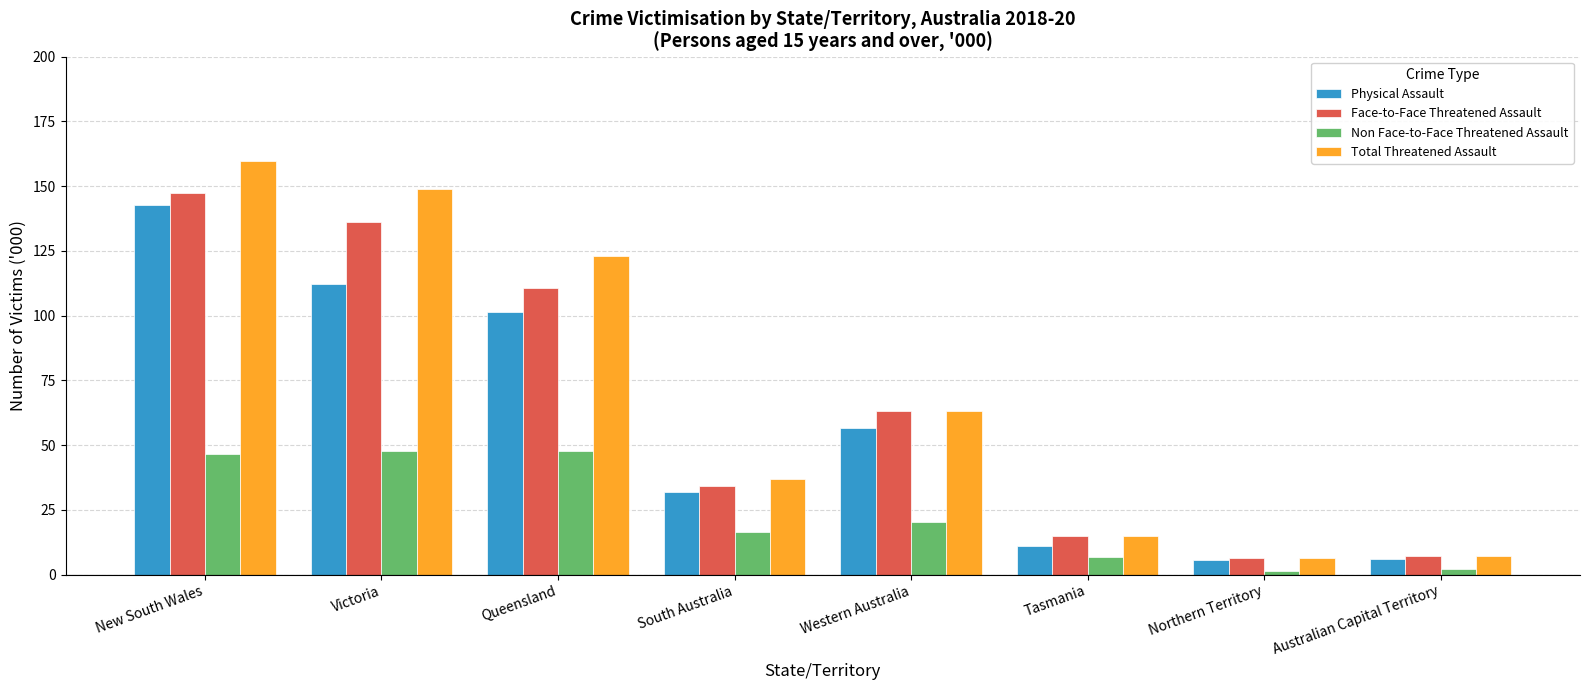

Where is Total Threatened Assault nearest to the value 83?

Western Australia